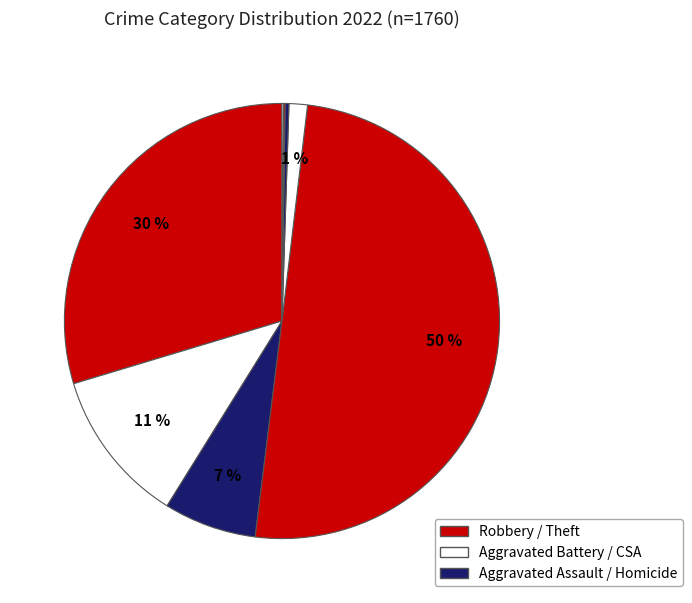

Does any single category account for the majority?

Yes